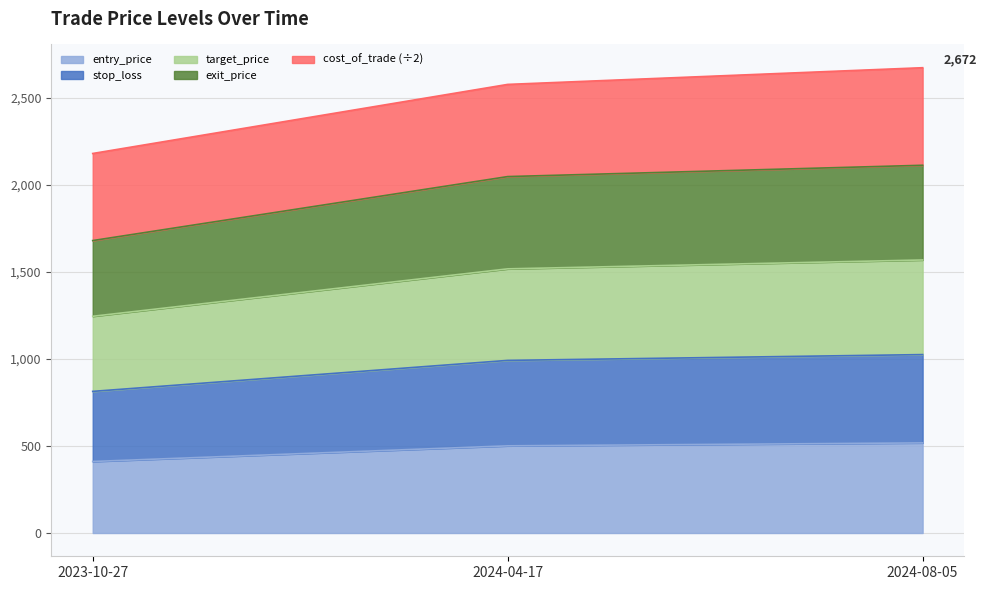

What is the minimum value for entry_price?

410.7